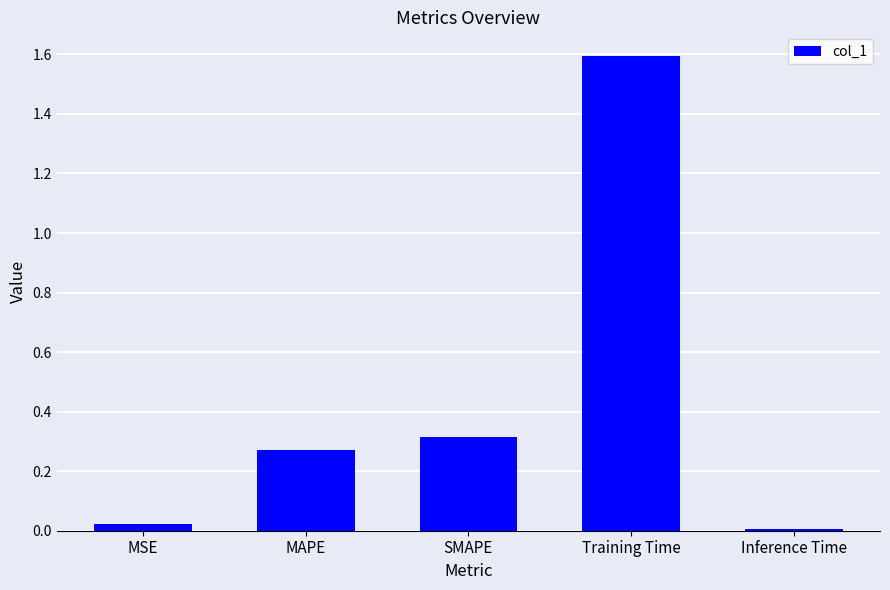

Does the chart contain stacked bars?

No